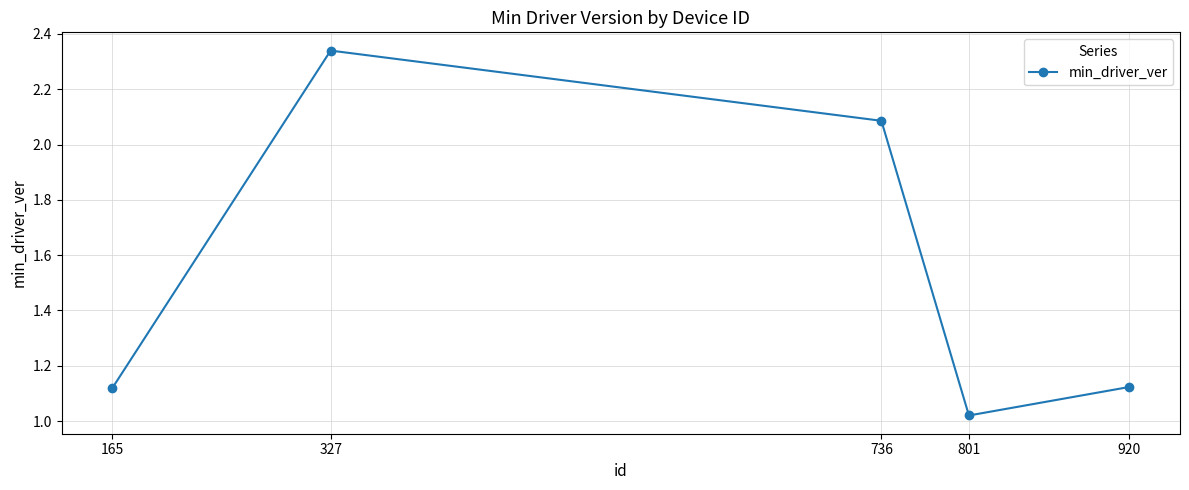

At which category does the data reach its first local valley?

801